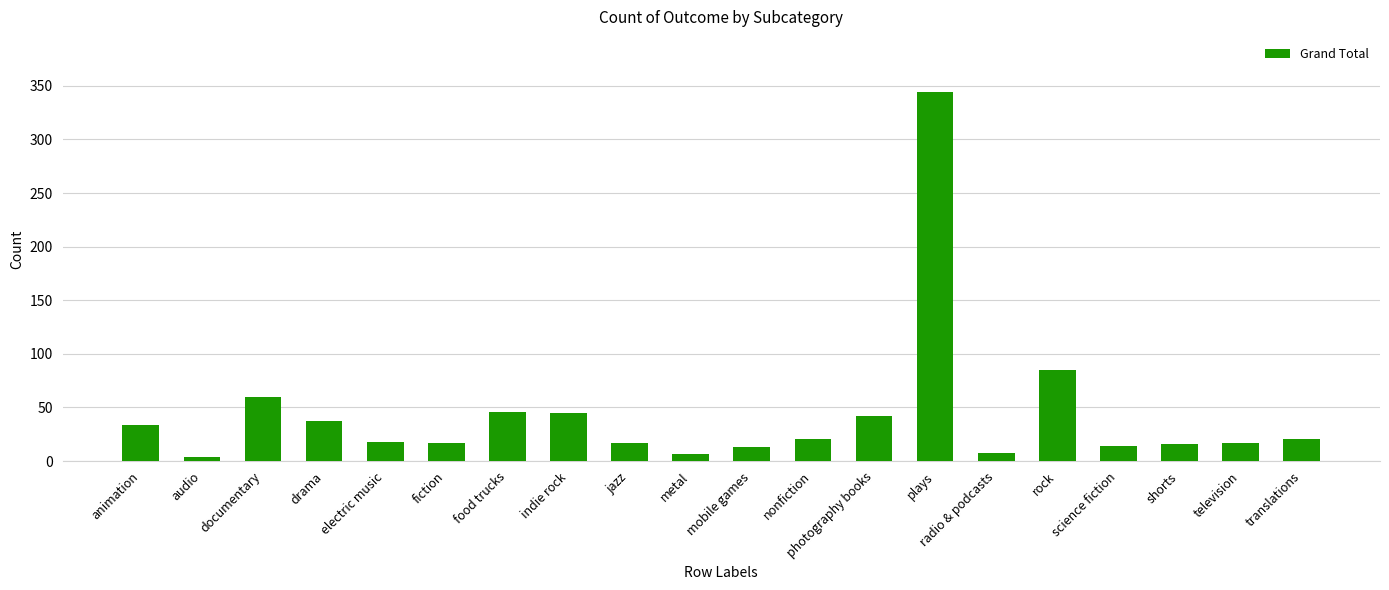

How many bars are there in total?

20